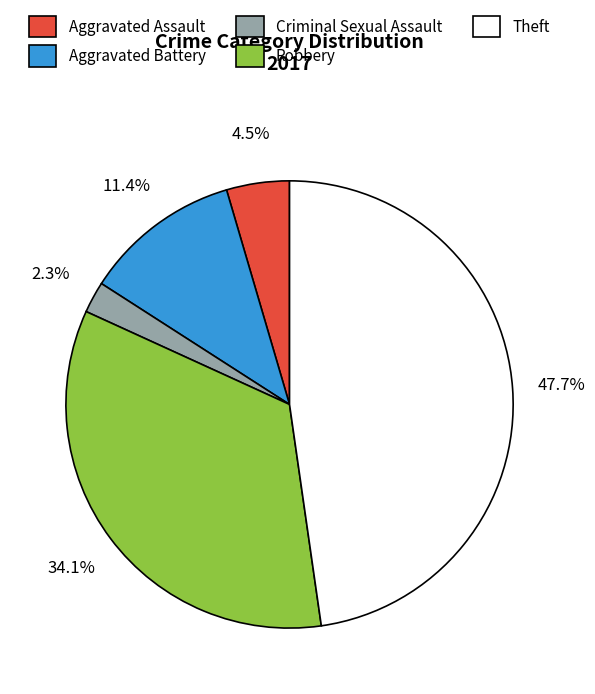

To the nearest percent, what is the difference between the largest and smallest slice percentages?

45%